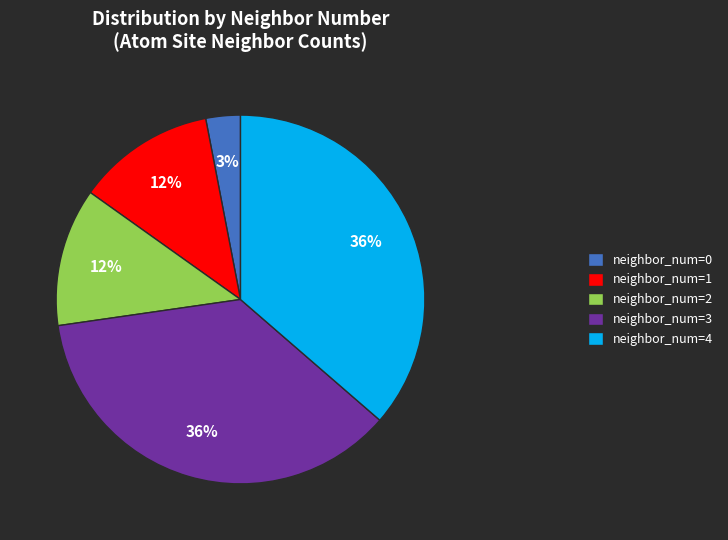

To the nearest percent, what is the difference between the largest and smallest slice percentages?

33%